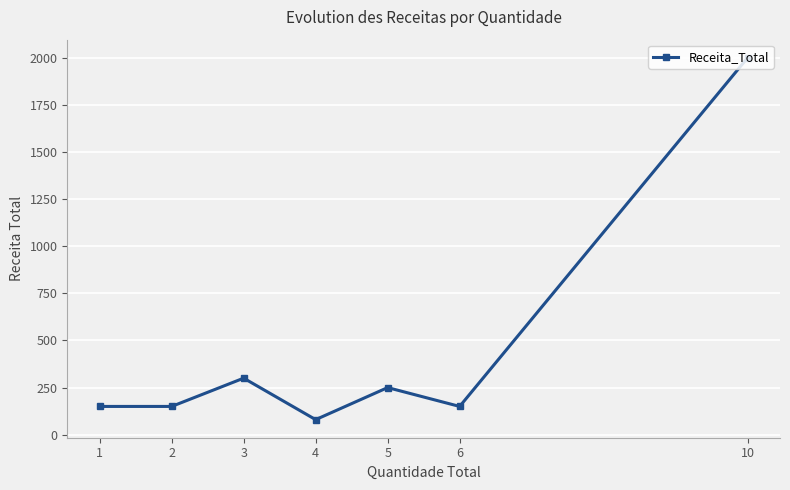

Count the number of data series in this chart.

1